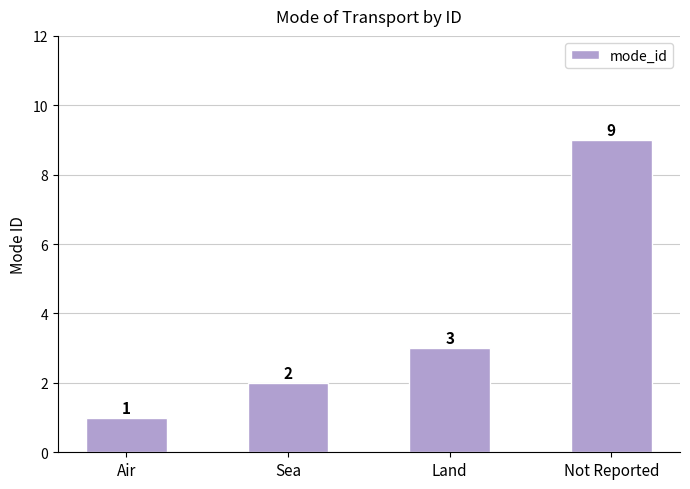

What is the smallest value displayed?

1